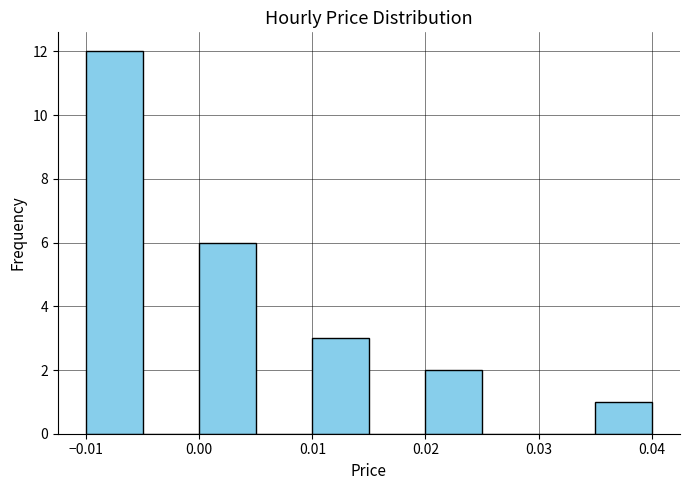

Which range on the x-axis has the tallest bar?

-0.010 to -0.005